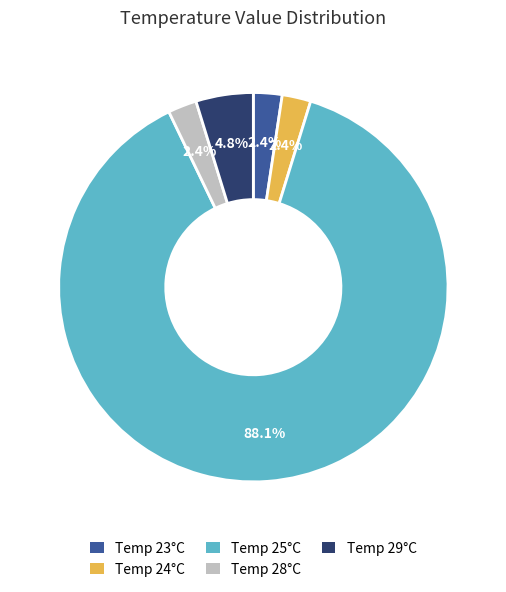

Is there any slice that represents more than half of the pie?

Yes